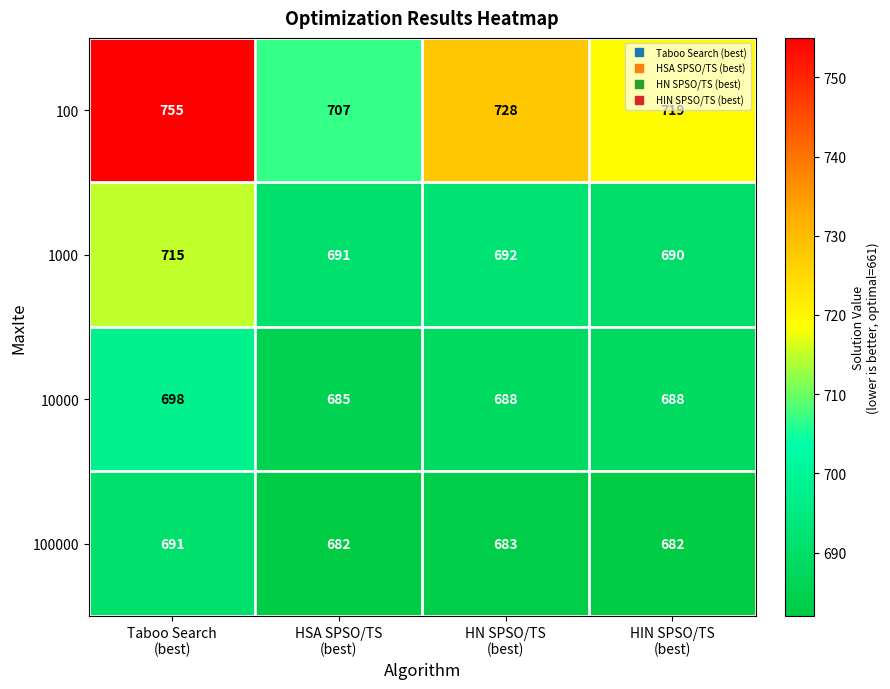

What is the difference between the maximum and minimum values in the 10000 series?

13